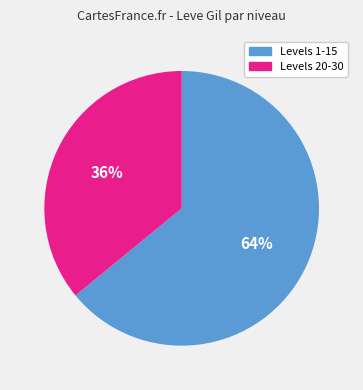

Count the number of slices in the pie.

2